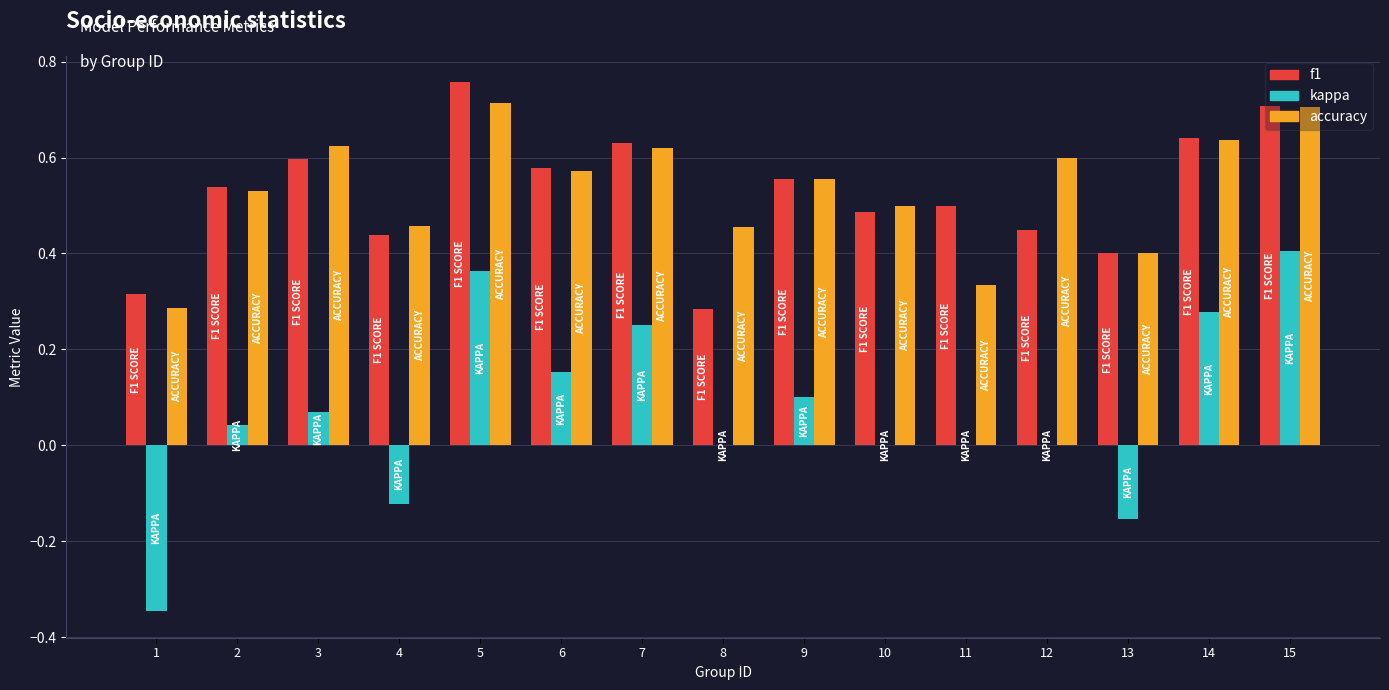

What is the sum of all f1 values?

7.9